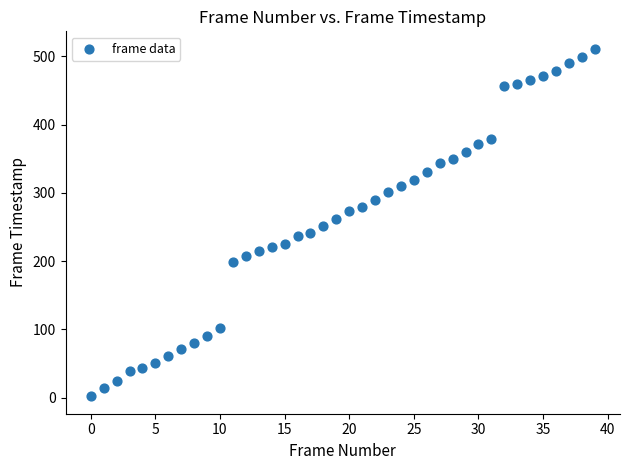

How many data points are displayed?

40